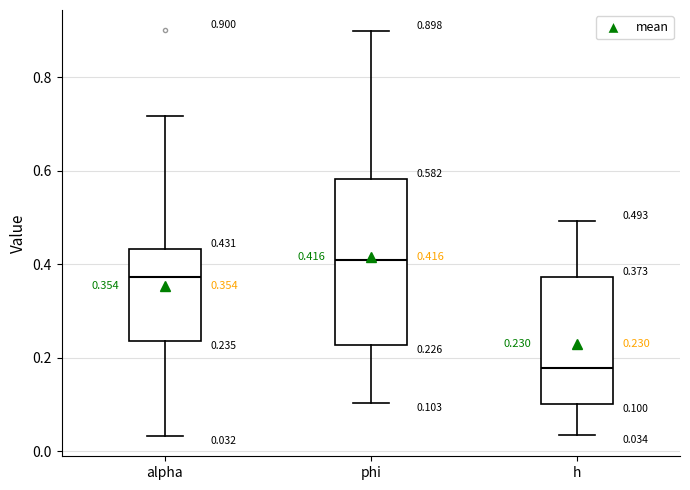

Comparing the boxes themselves (not the whiskers), which one is the tallest?

phi